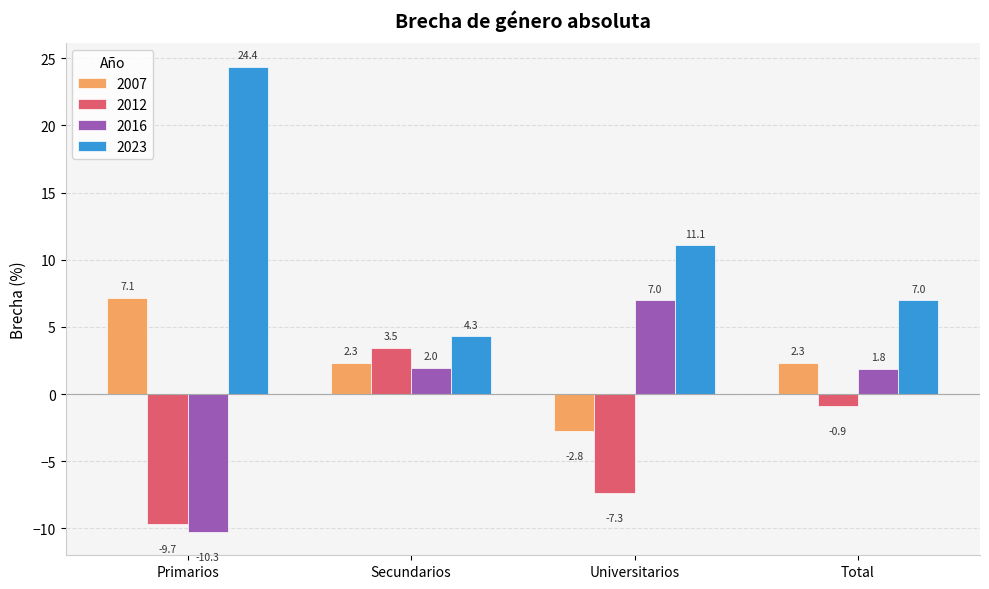

What is the spread (max minus min) of values at Total?

7.9